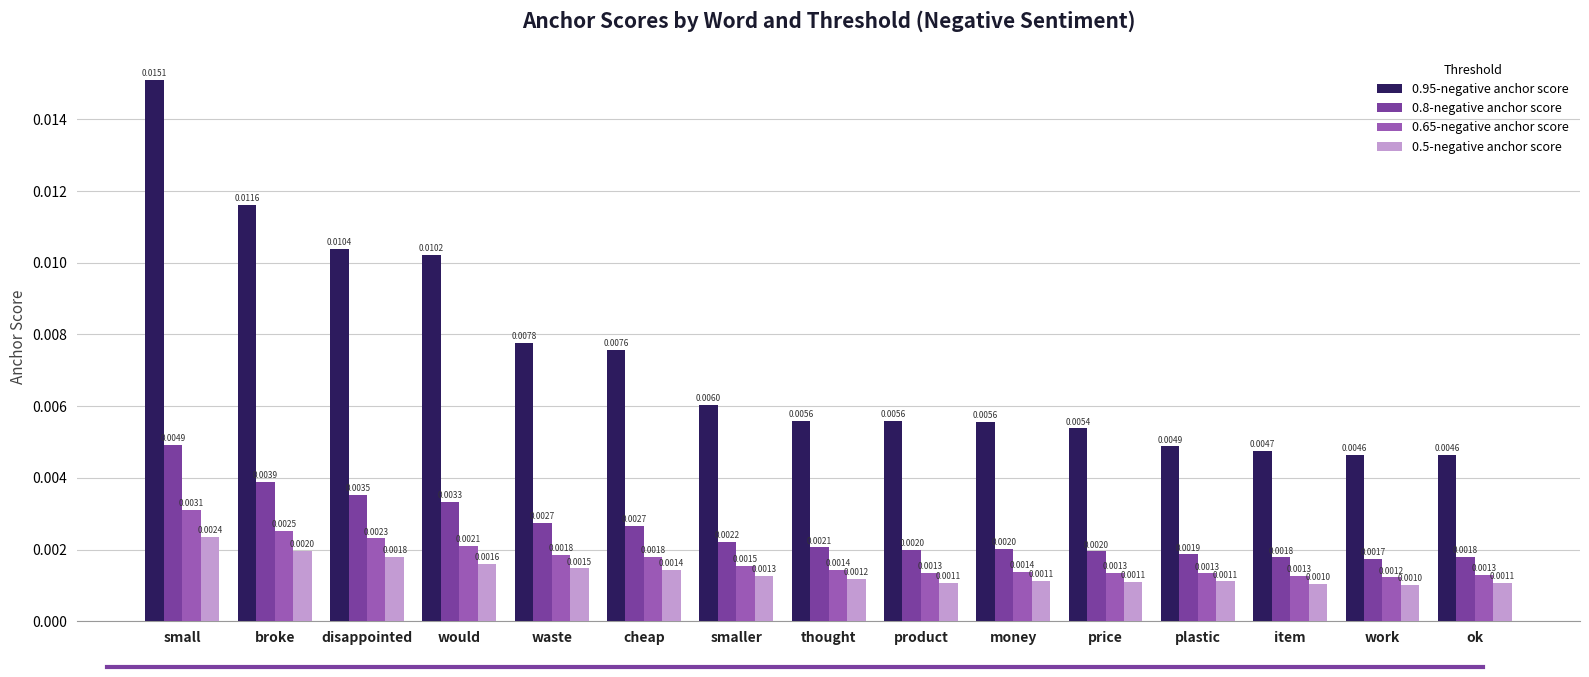

Which series changed the most between product and work?

0.95-negative anchor score